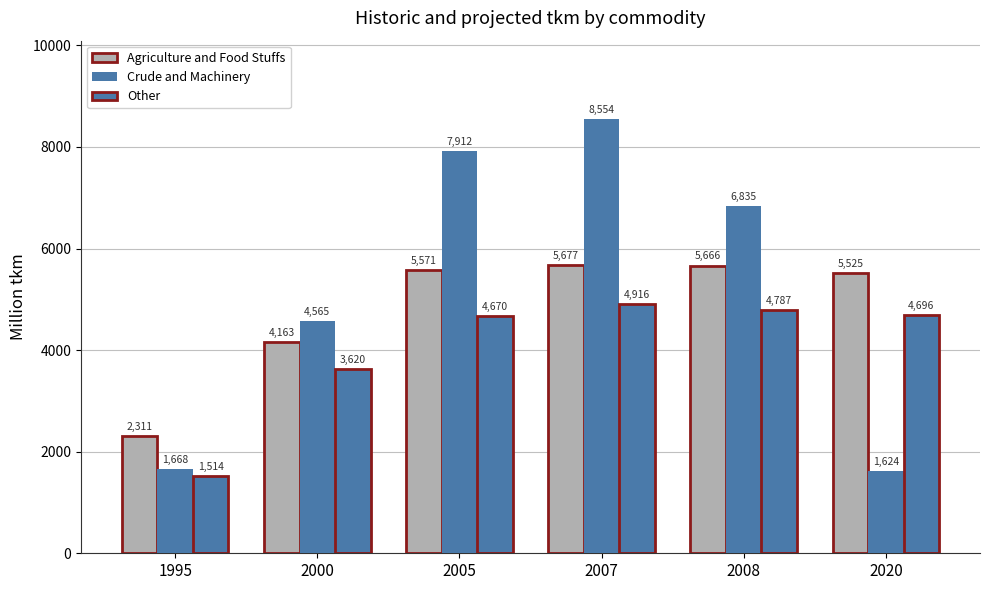

What is the sum of all Crude and Machinery values?

31158